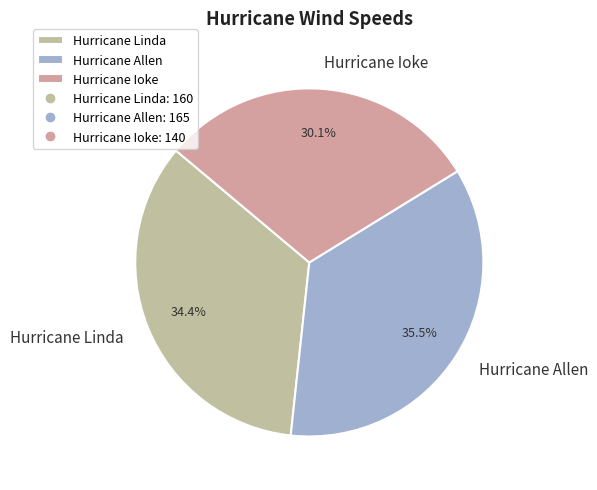

Which has a higher value, Hurricane Allen or Hurricane Linda?

Hurricane Allen